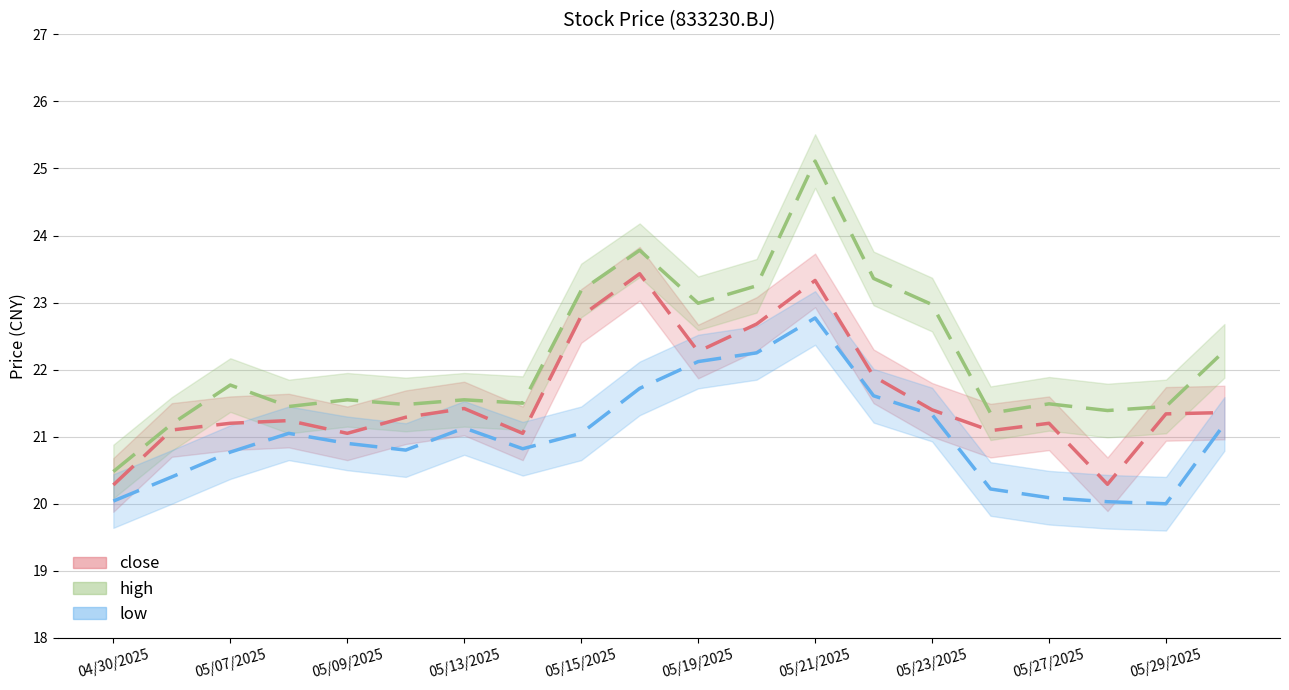

True or false: close and high cross at least once.

False